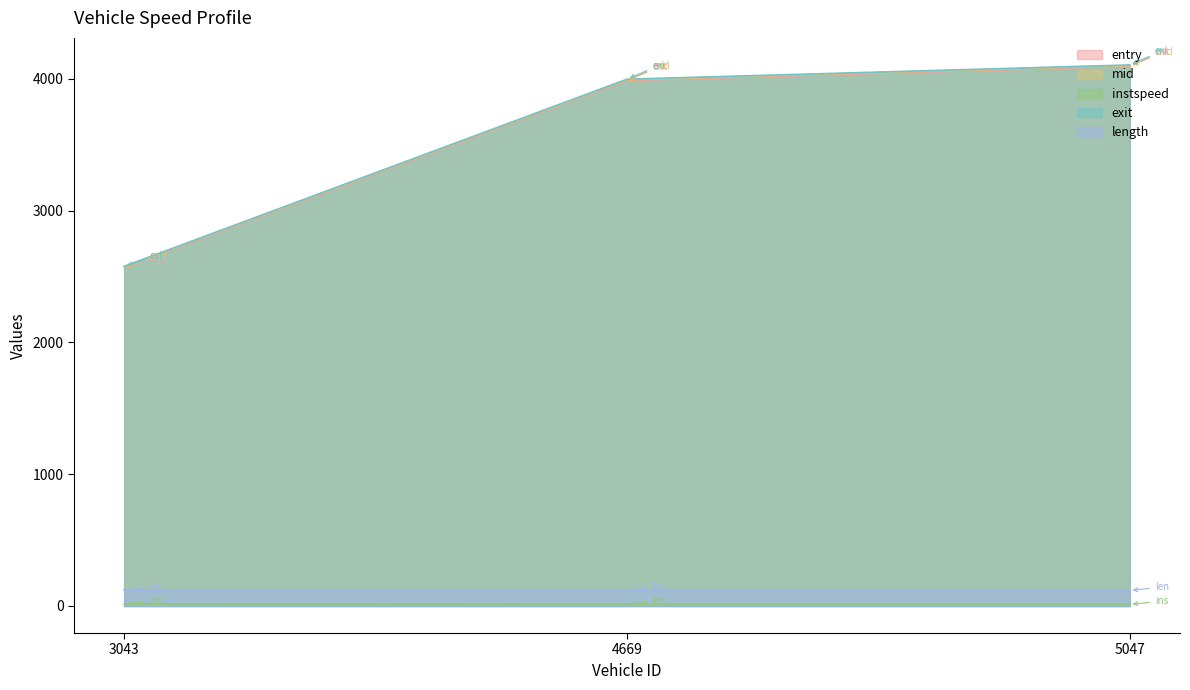

Which category has the highest value in the entry series?

5047